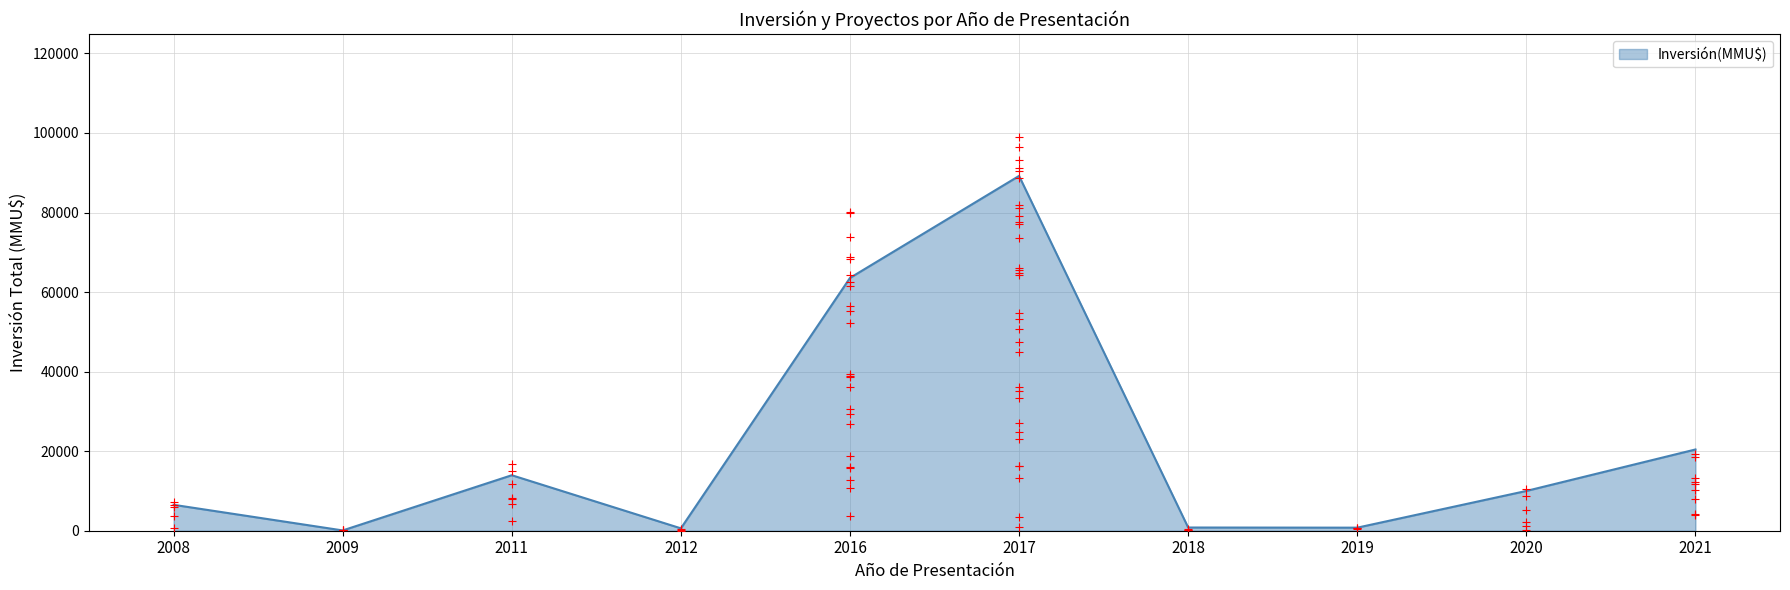

What is the ratio of the value at 2018 to the value at 2011?

0.1